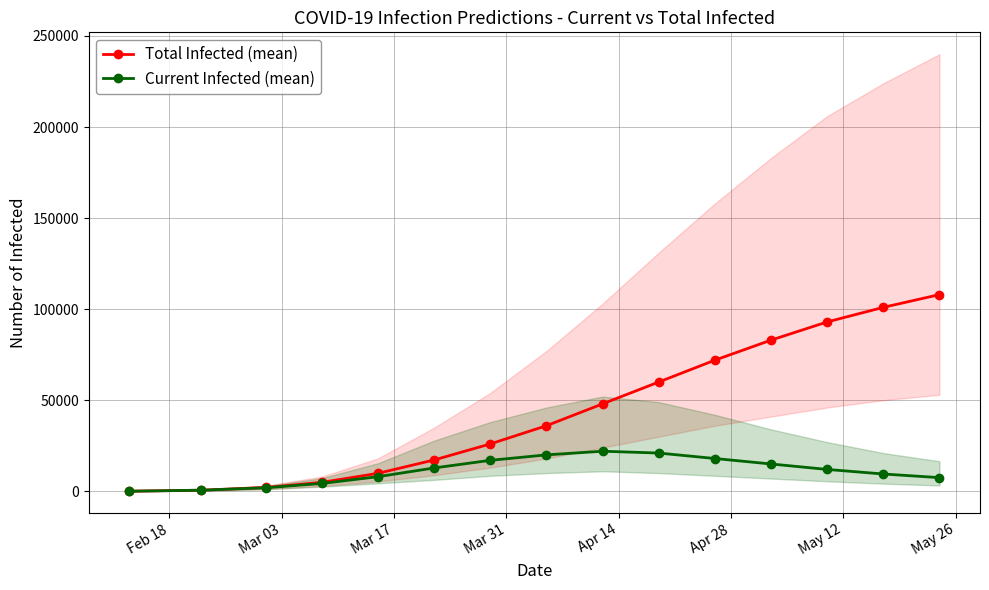

True or false: Current Infected (mean) has more than 0 points higher than both neighbors.

True